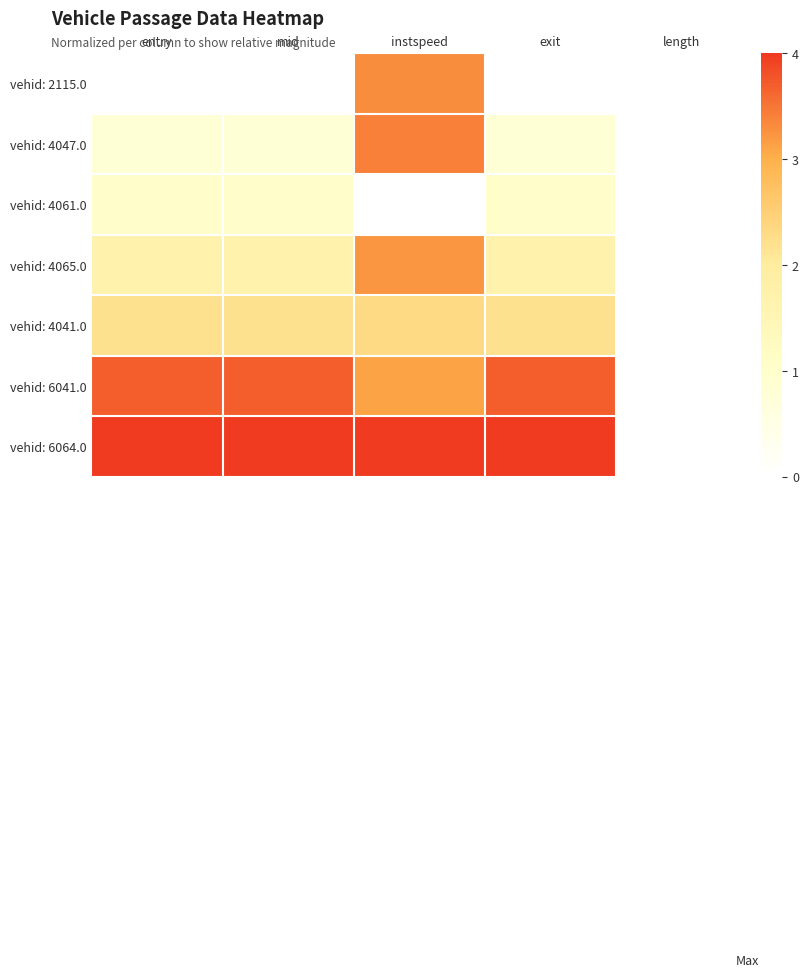

Which category has the lowest value across all series?

entry